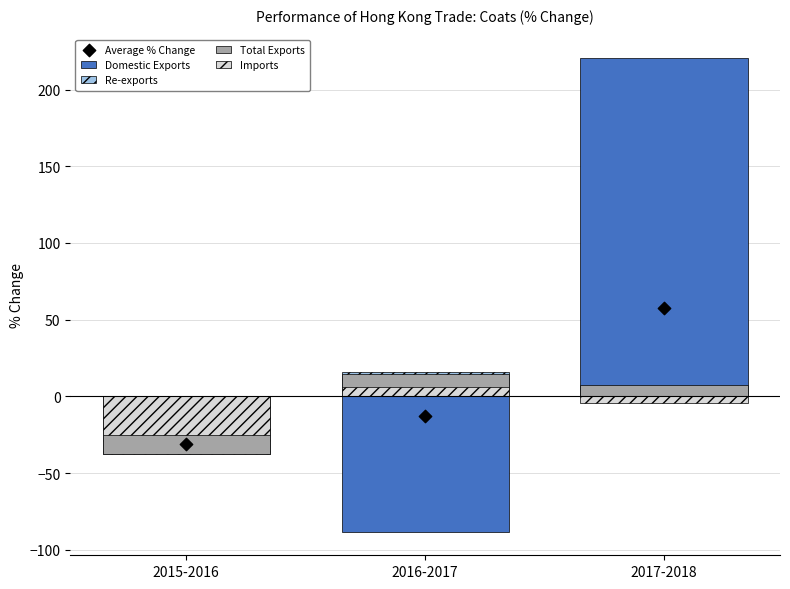

Is the value of Average % Change at 2015-2016 greater than the value of Domestic Exports at 2015-2016?

No